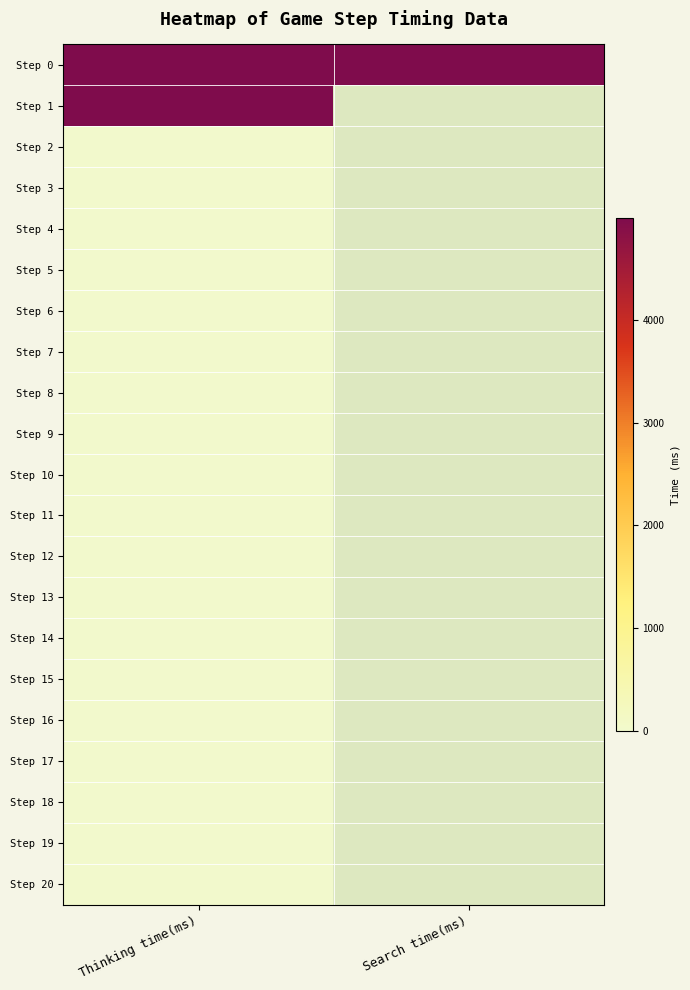

List the labels in order of Step 15 value, smallest first.

Thinking time(ms), Search time(ms)